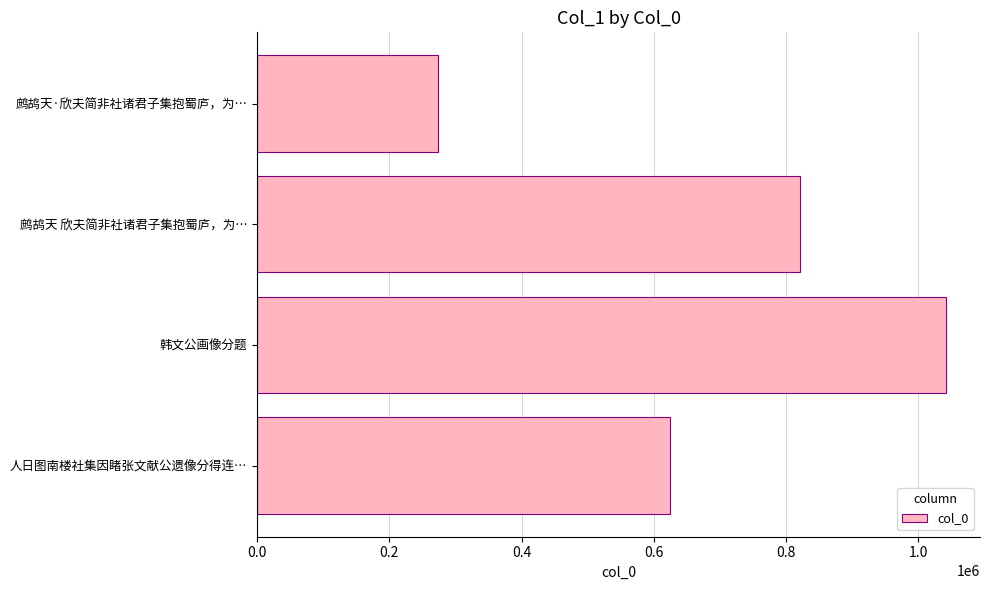

What is the approximate value at 韩文公画像分题, to the nearest 100?

1041400